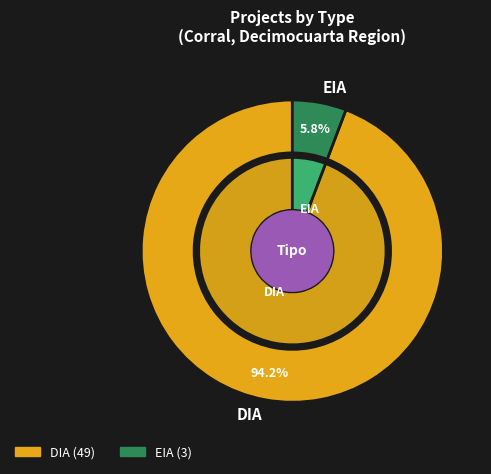

Combined, do DIA and Interregional account for over 50%?

Yes